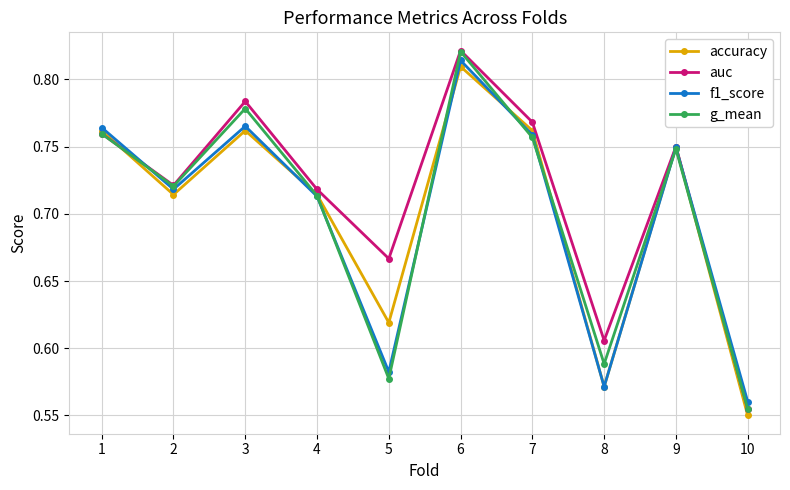

What is the difference between the maximum and minimum values in the accuracy series?

0.3